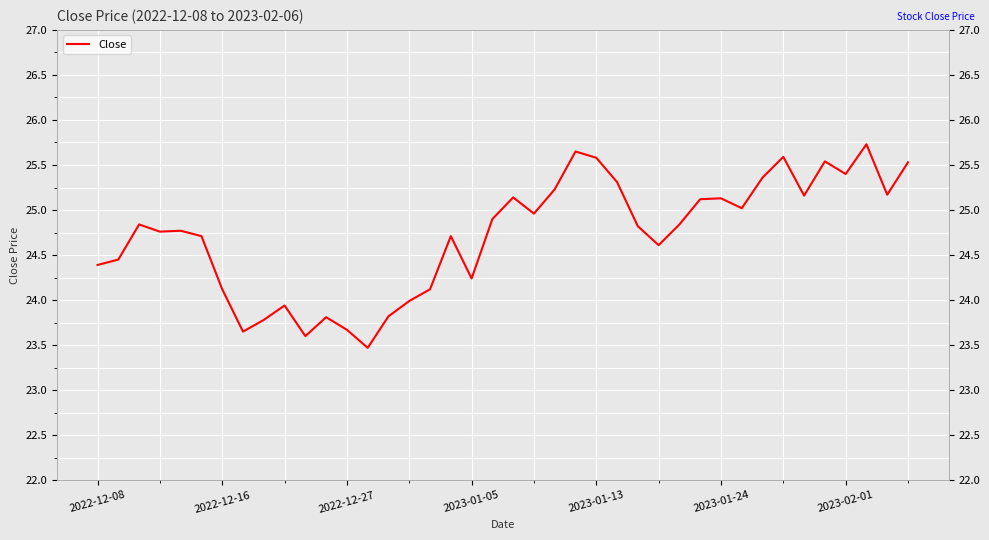

Does the chart display data point markers on the line(s)?

No